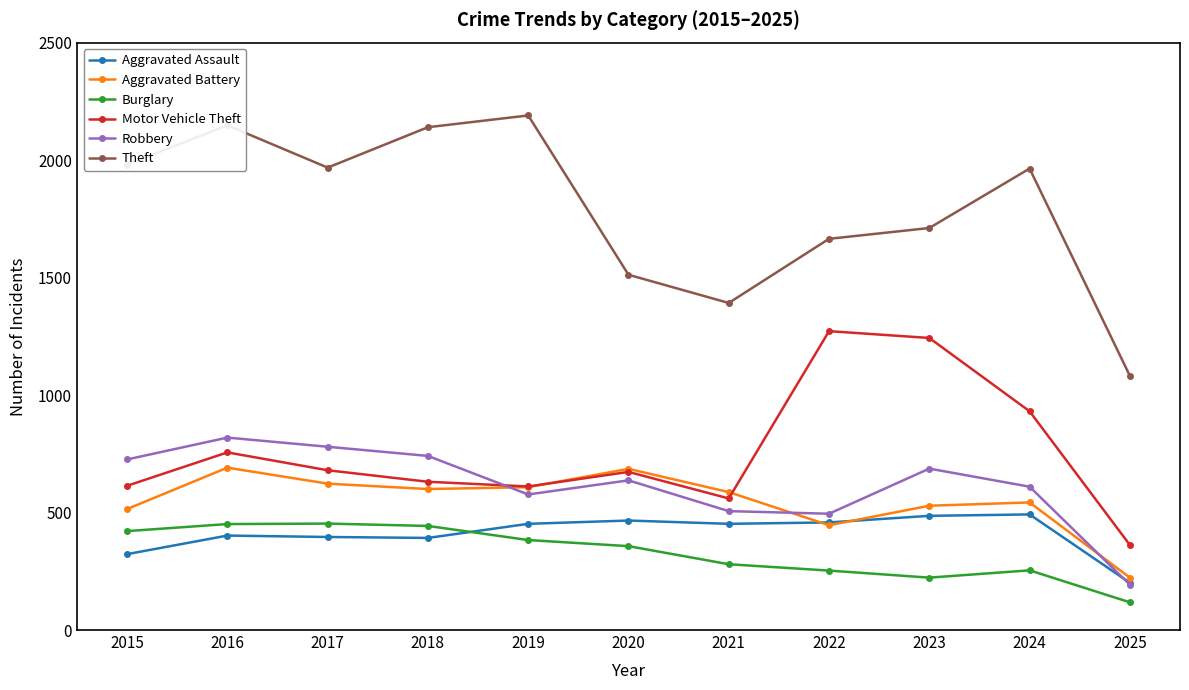

What are all the series names shown in the legend?

Aggravated Assault, Aggravated Battery, Burglary, Motor Vehicle Theft, Robbery, Theft